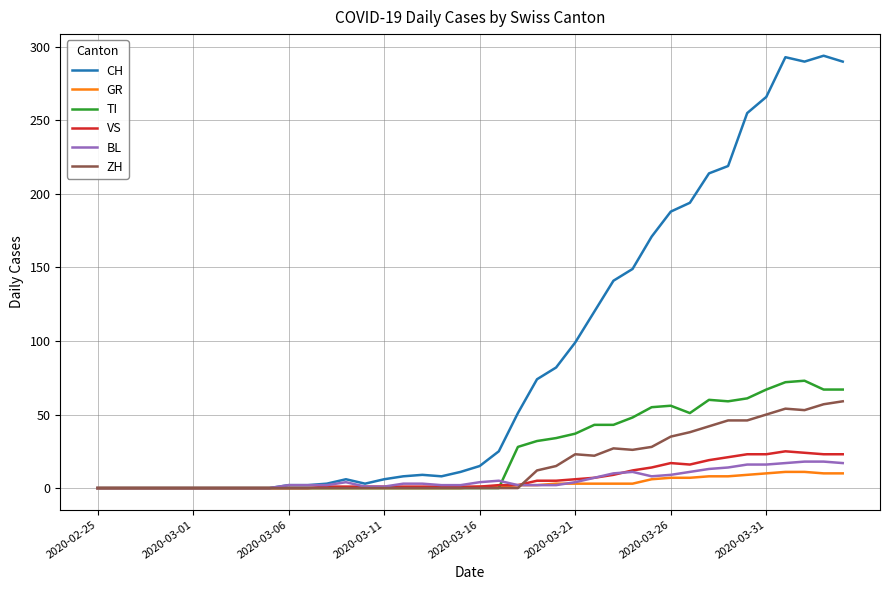

What is the maximum value shown in the chart?

294